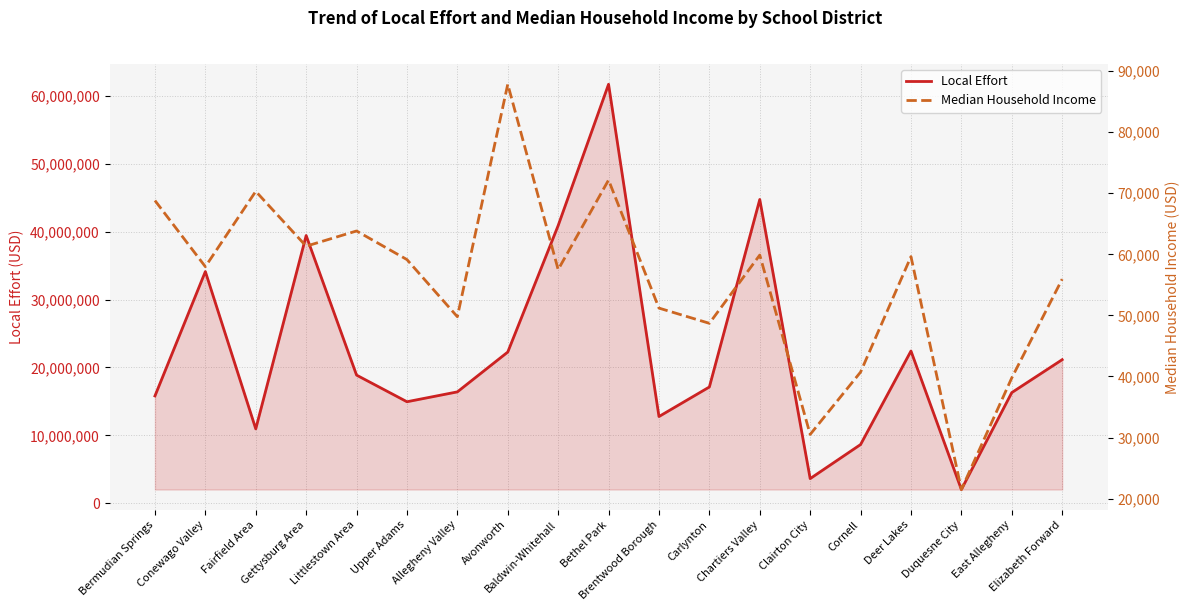

What is the approximate value of Median Household Income at Carlynton?

48706.0